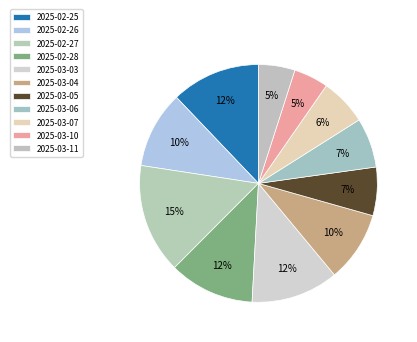

How much of the chart is everything except 2025-03-06?

93.2%